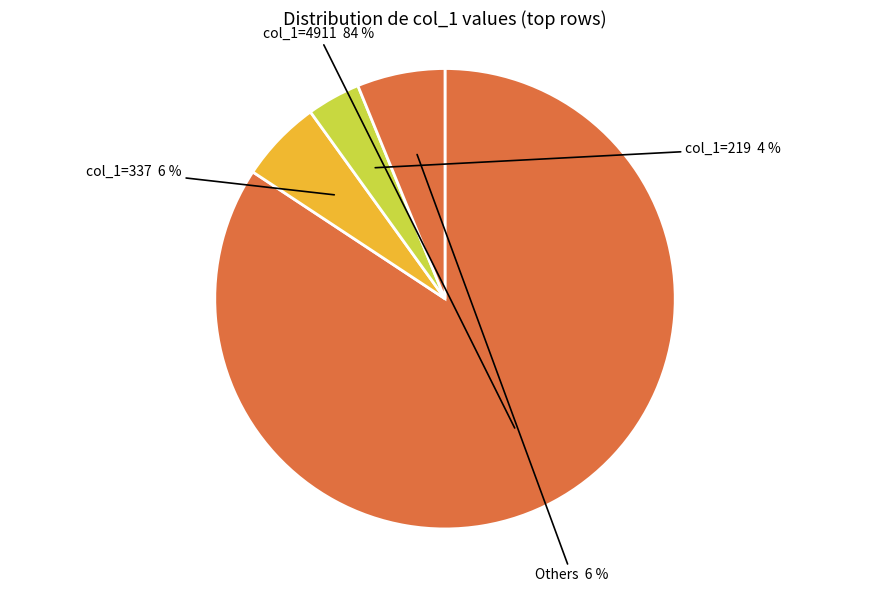

Is there a majority slice in this chart?

Yes